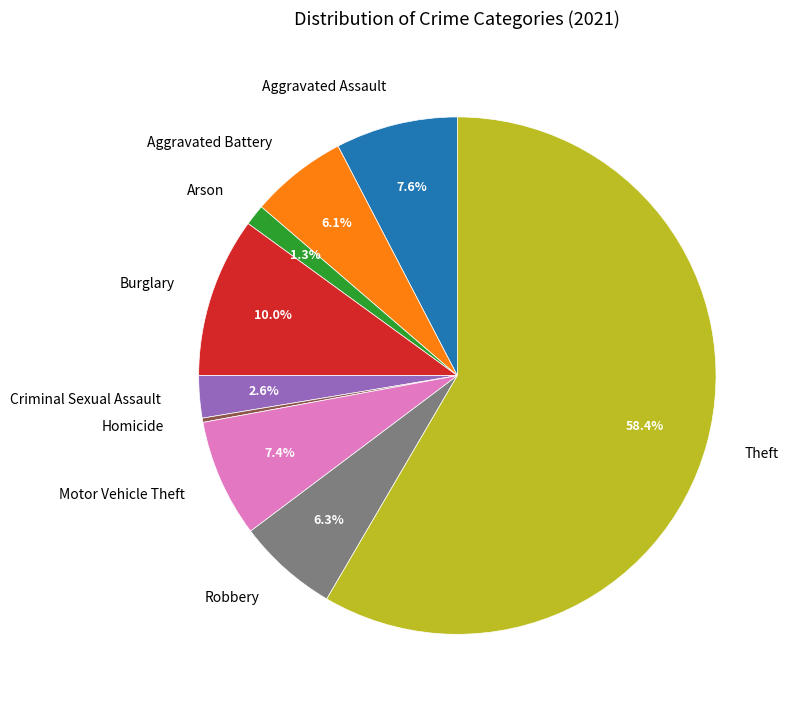

True or false: Aggravated Assault accounts for 1% of the total.

False